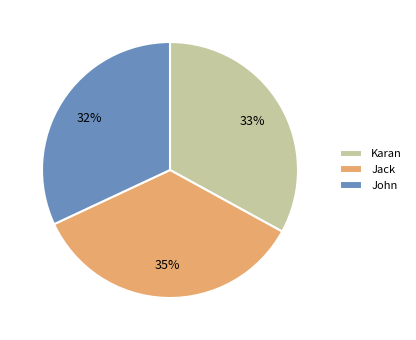

How many segments does this pie chart have?

3